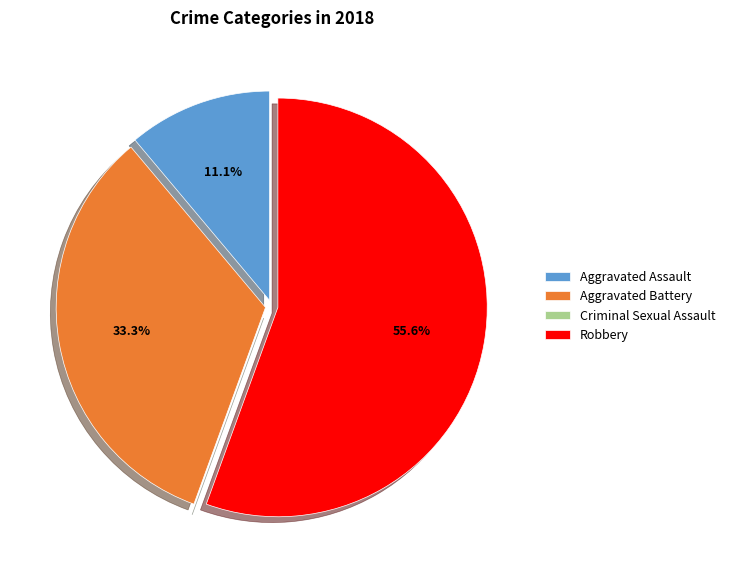

Which has a higher value, Robbery or Aggravated Battery?

Robbery